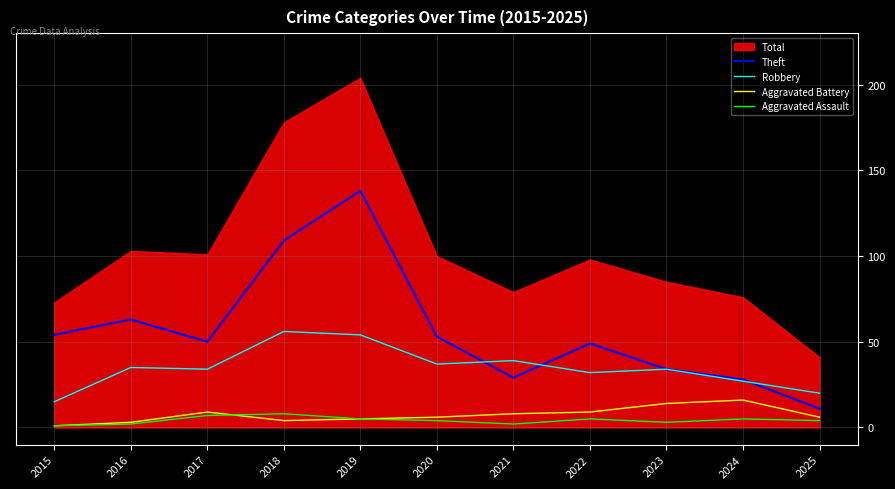

What is the sum of the Robbery values at 2019 and 2015?

69